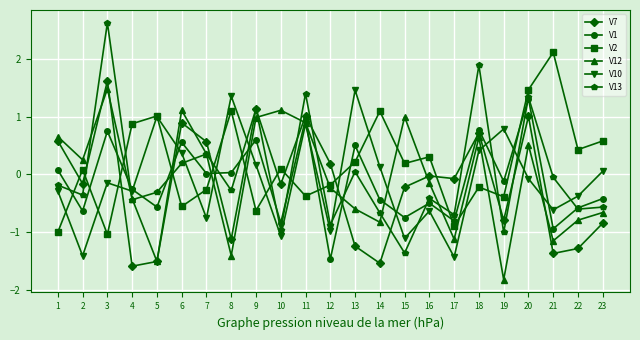

Which series has the largest range (max minus min)?

V13